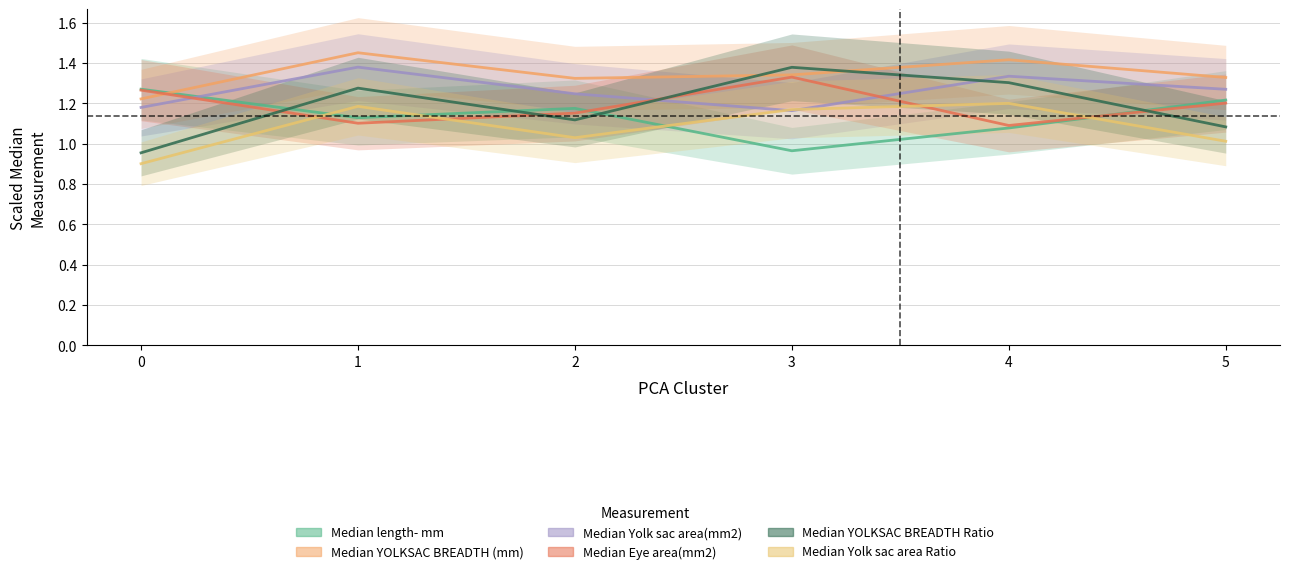

At which category is the sum across all series the highest?

1